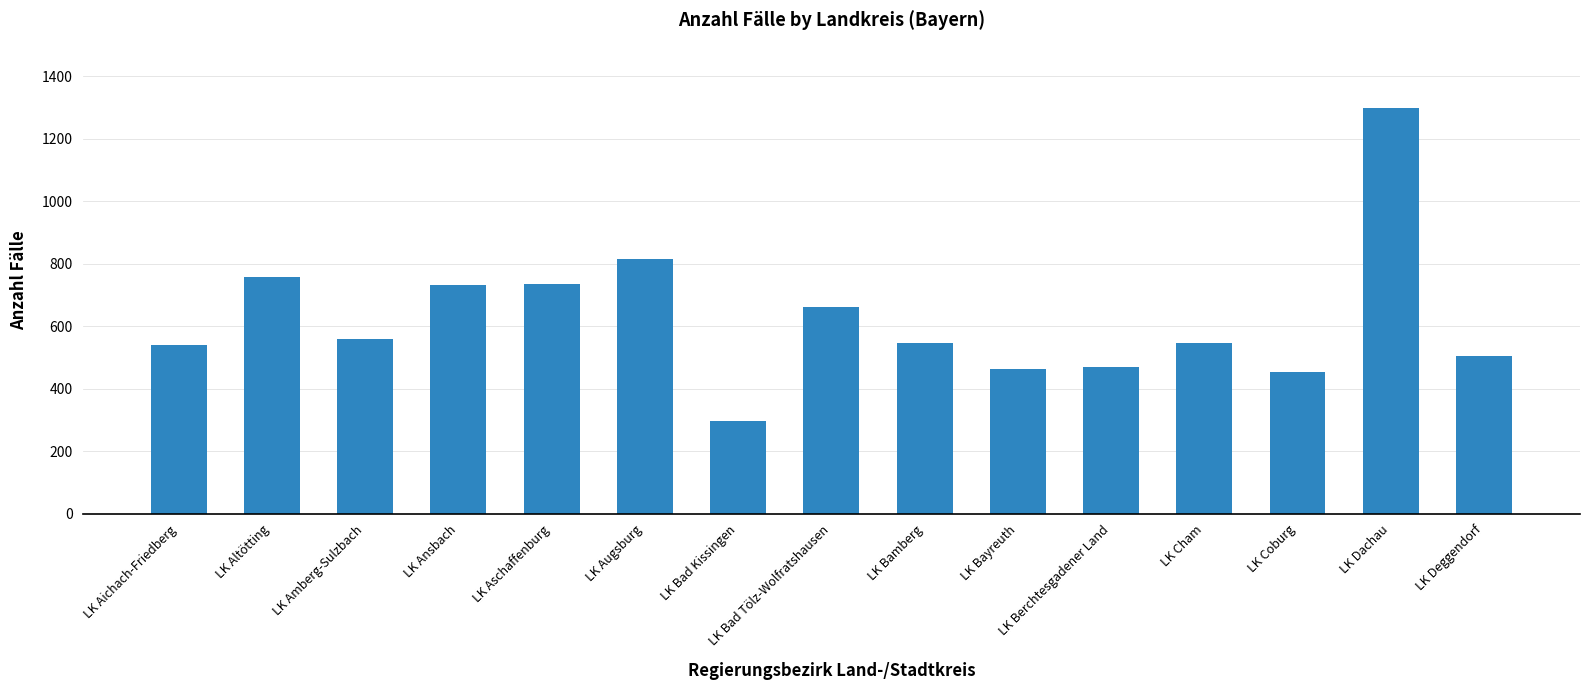

Which has a higher value, LK Coburg or LK Augsburg?

LK Augsburg